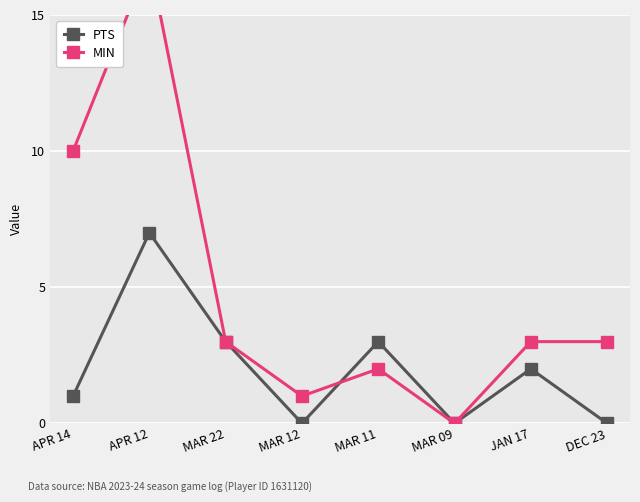

Does the chart display data point markers on the line(s)?

Yes